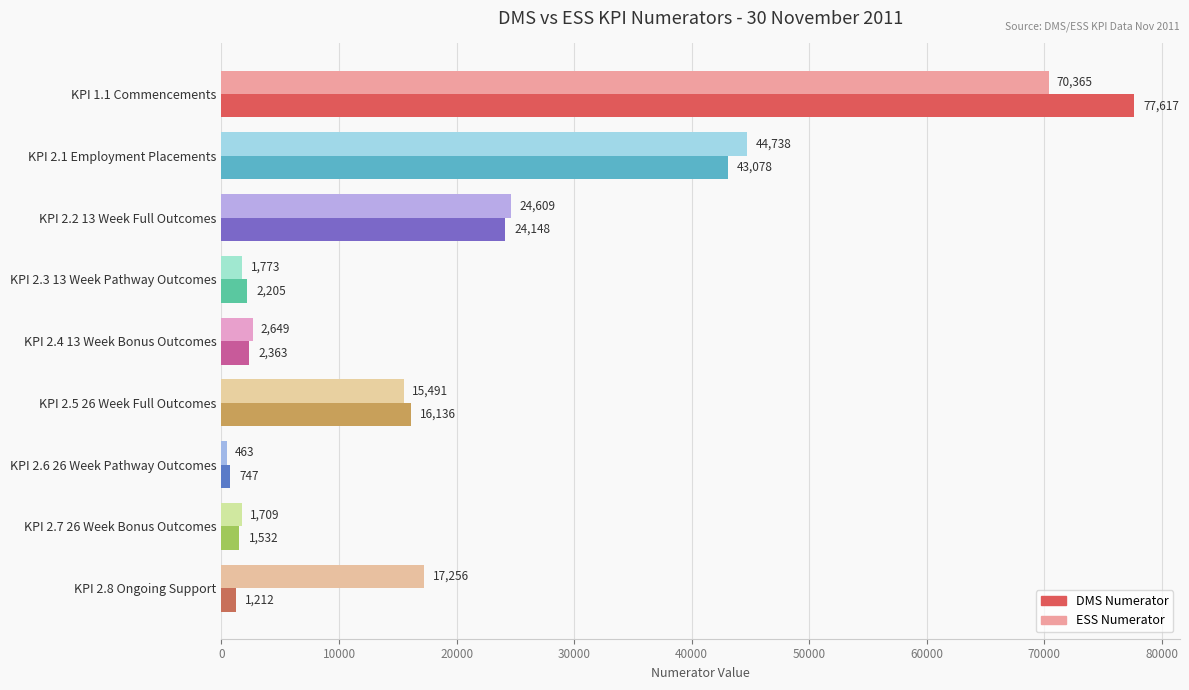

Which series has the widest spread of values?

DMS Numerator